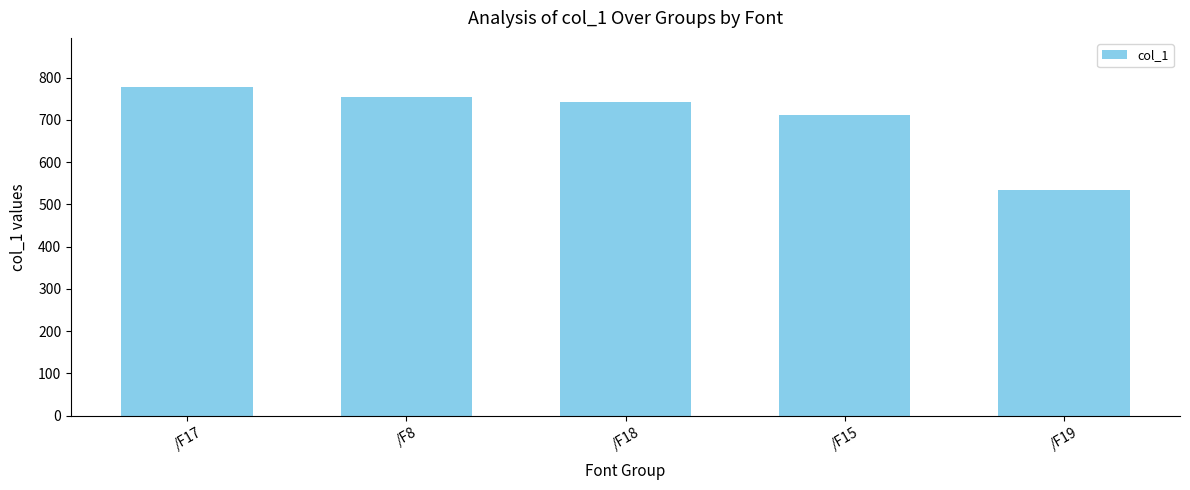

Between /F19 and /F8, which is larger?

/F8